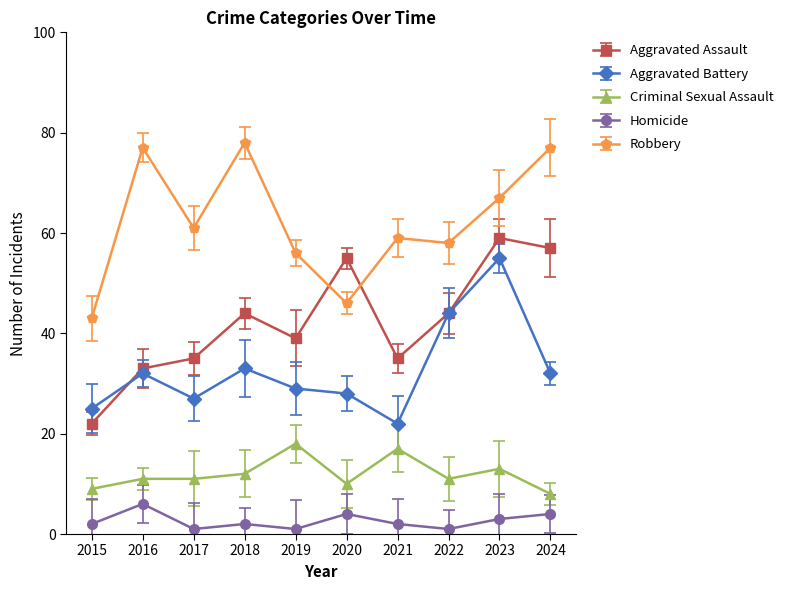

Is it true that Criminal Sexual Assault equals 11 at 2017?

True